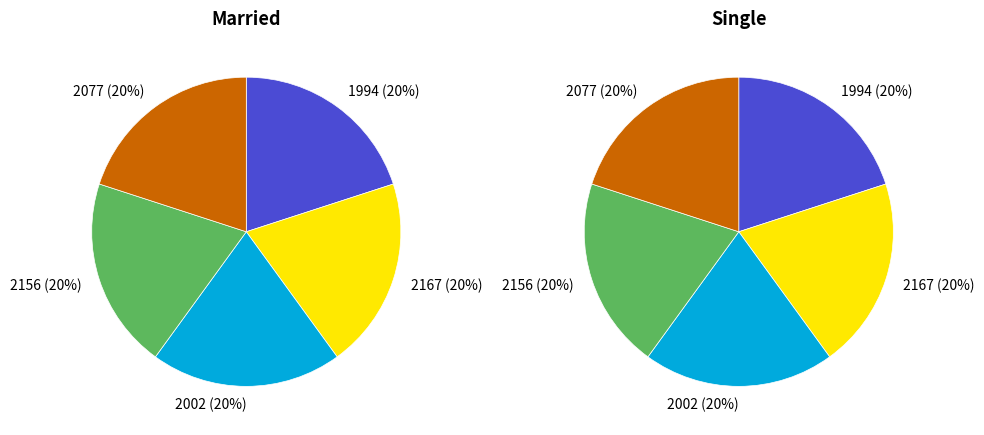

What is the total percentage of 2002 and 2077?

40.0%